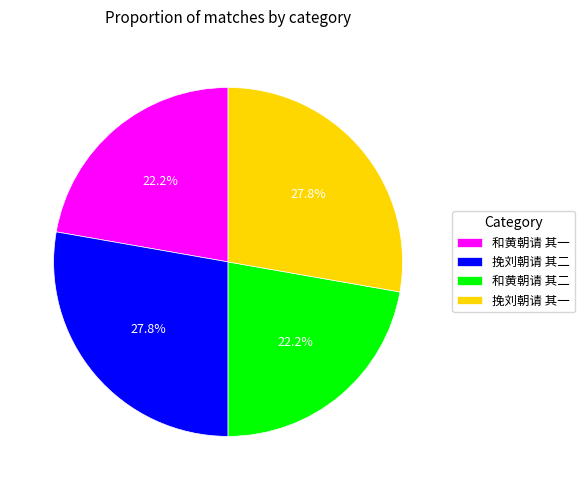

The 和黄朝请 其二 slice represents 22% of the pie. True or false?

True